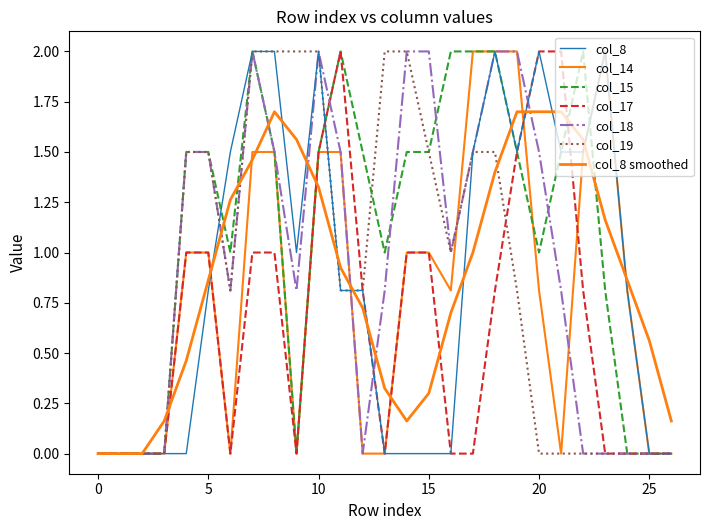

How many lines are shown in the chart?

7